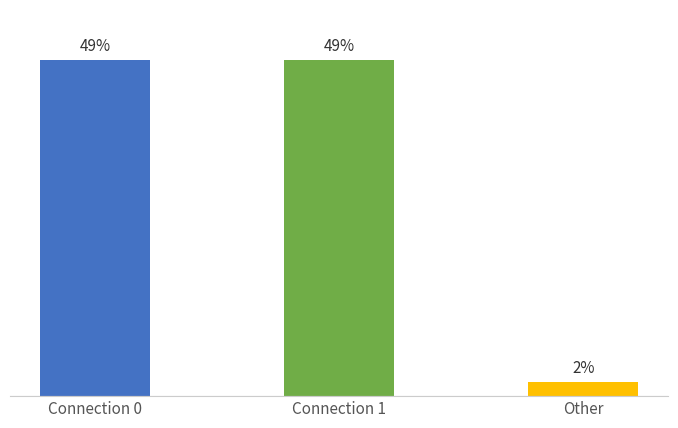

Which has a higher value, Other or Connection 0?

Connection 0